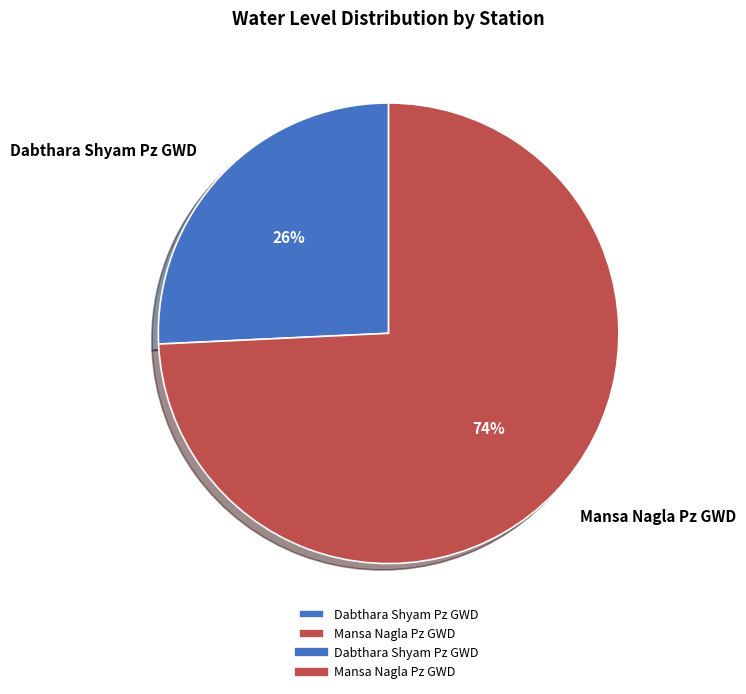

Is it true that Mansa Nagla Pz GWD is 84% of the pie?

False